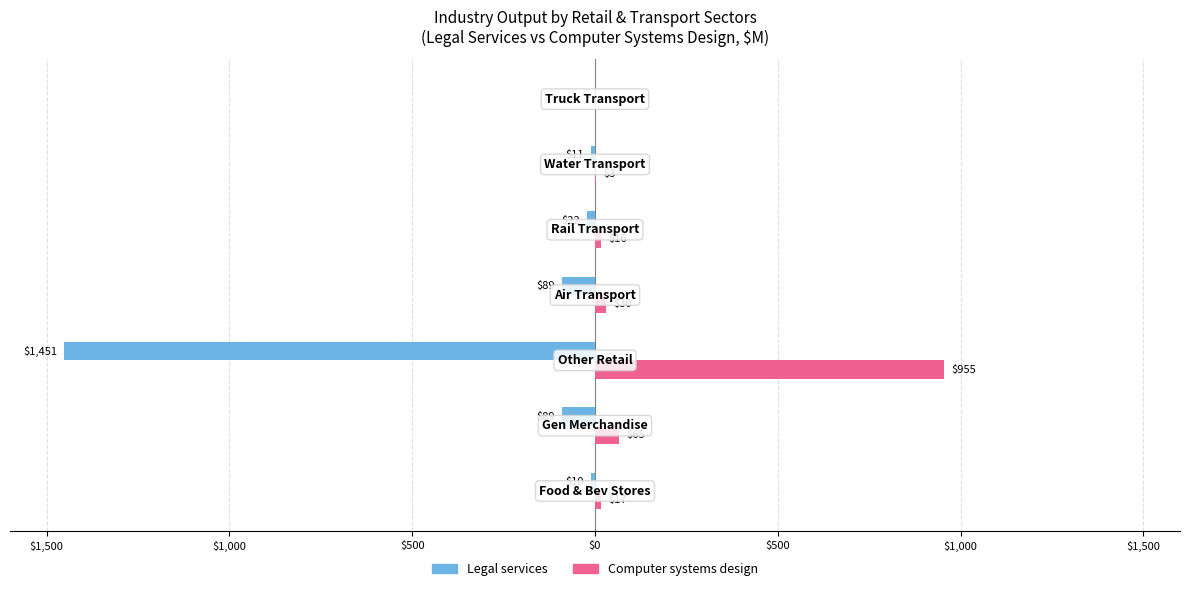

What are all the series names shown in the legend?

Legal services, Computer systems design